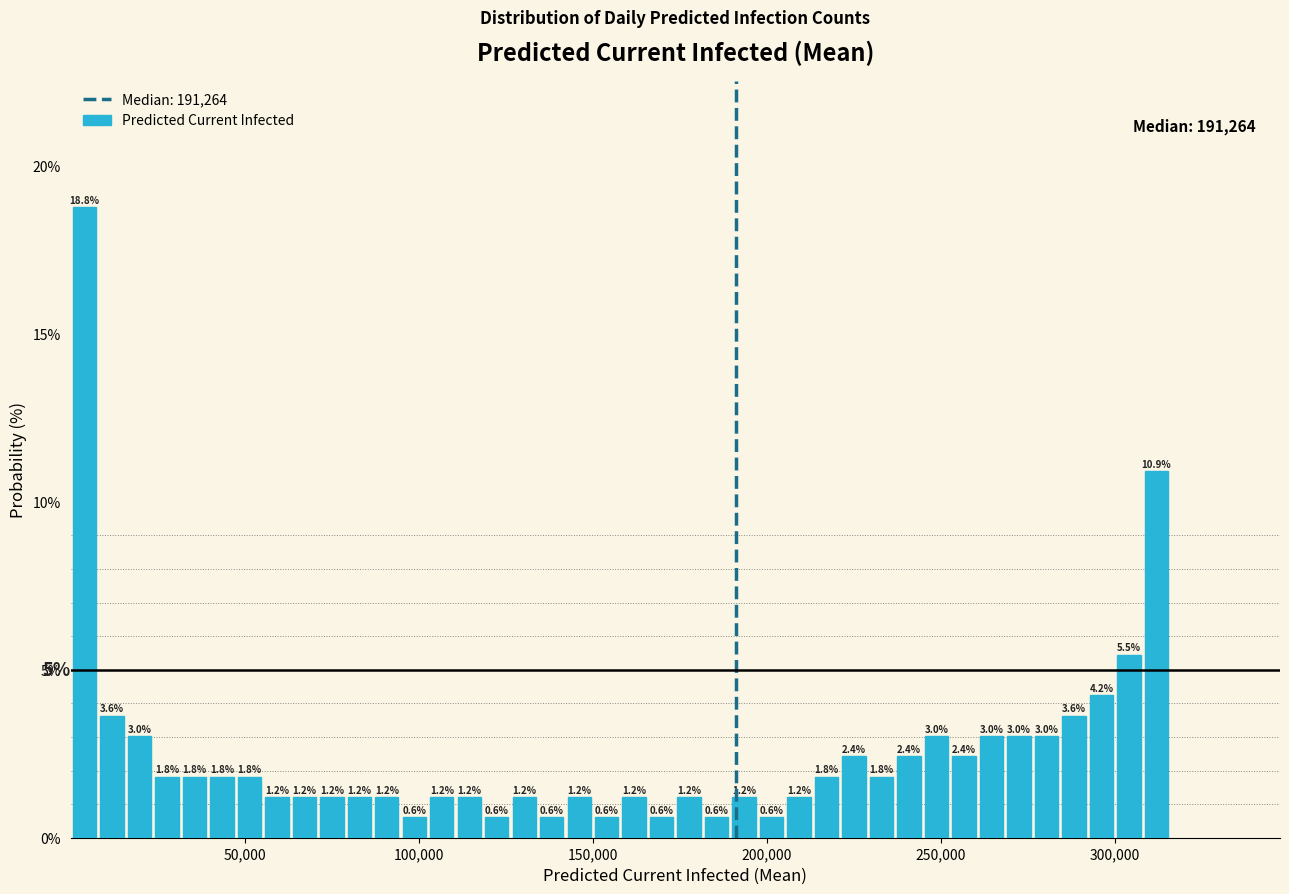

Around what value on the x-axis is the tallest bar? Give the approximate position of its centre, as read against the axis.

5000